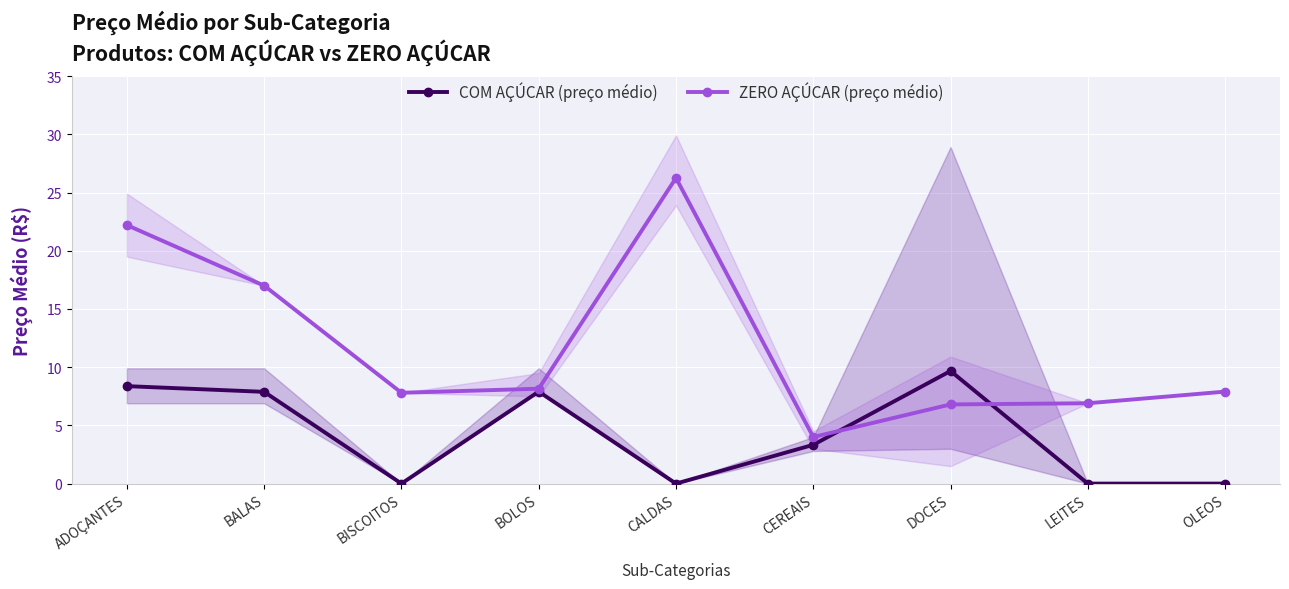

At which category does ZERO AÇÚCAR (preço médio) reach its first local valley?

BISCOITOS